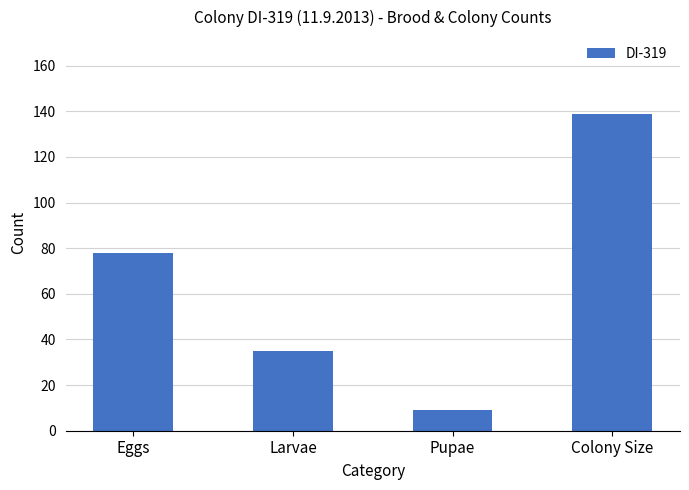

Between Colony Size and Pupae, which is larger?

Colony Size